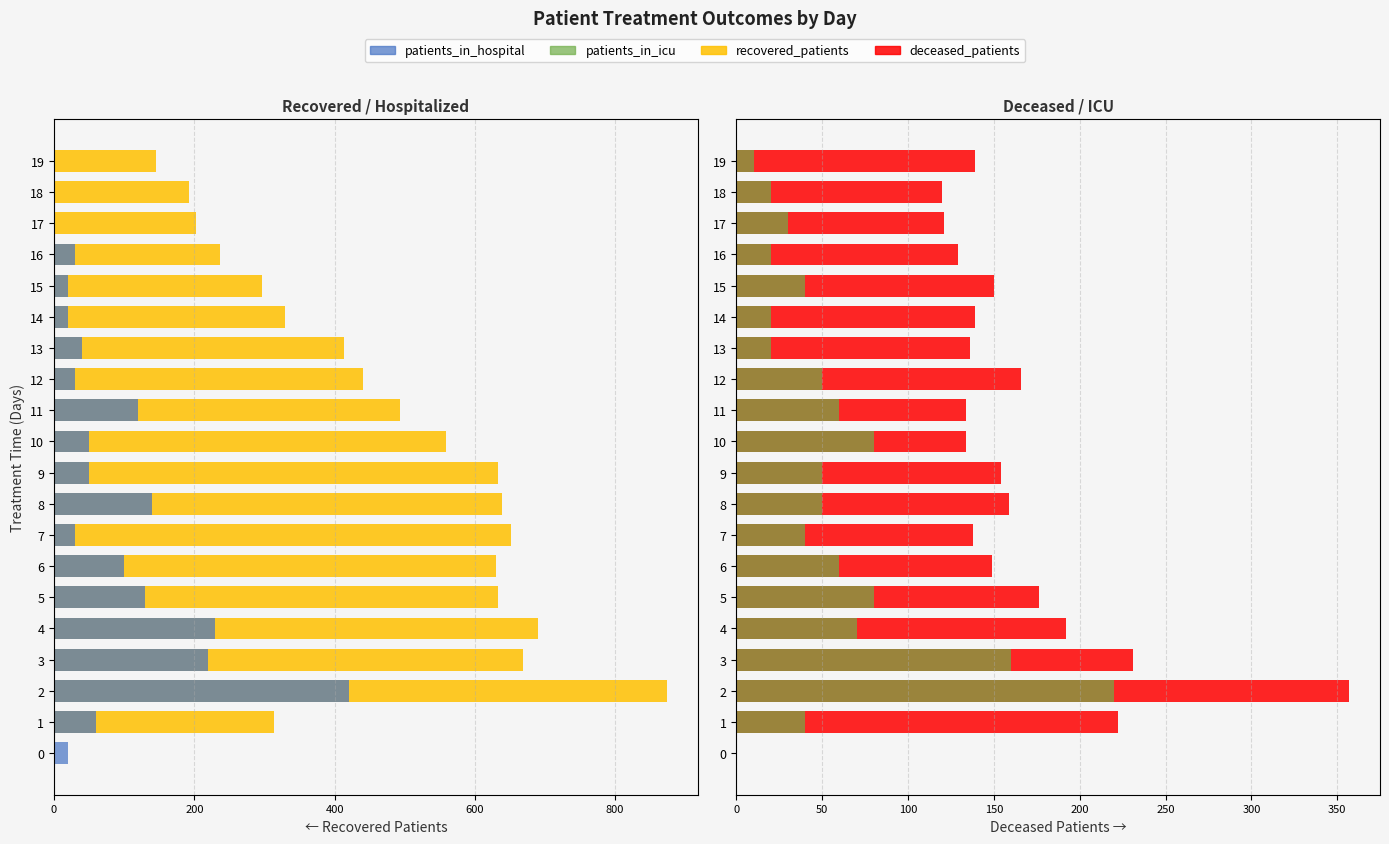

How many positive values does the deceased_patients series have?

19